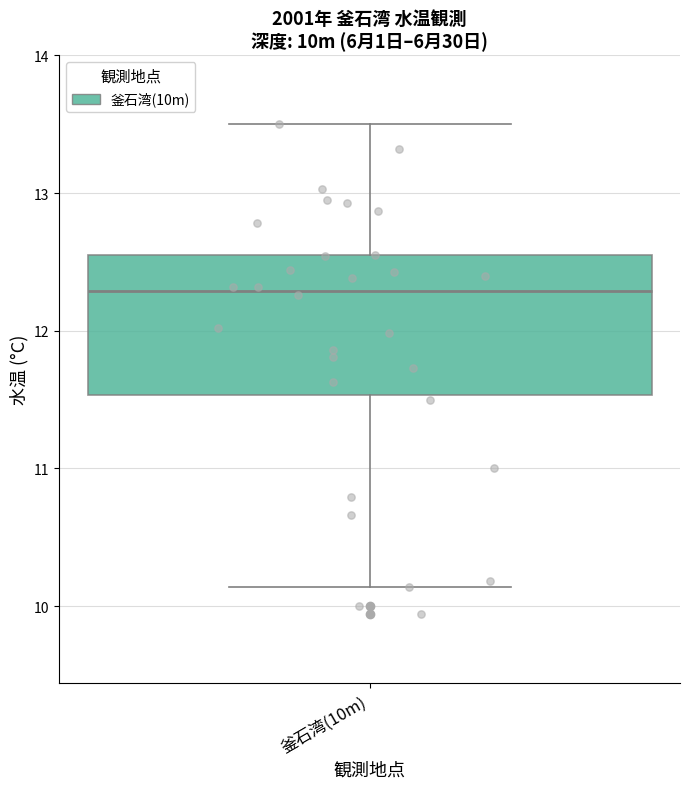

Read this box plot against the y-axis: the position of the median line, the range covered by the box, and the ends of both whiskers. The values are not printed on the chart, so give them approximately, as read against the axis.

median 12.3, box 11.5 to 12.5, whiskers 10.1 to 13.5